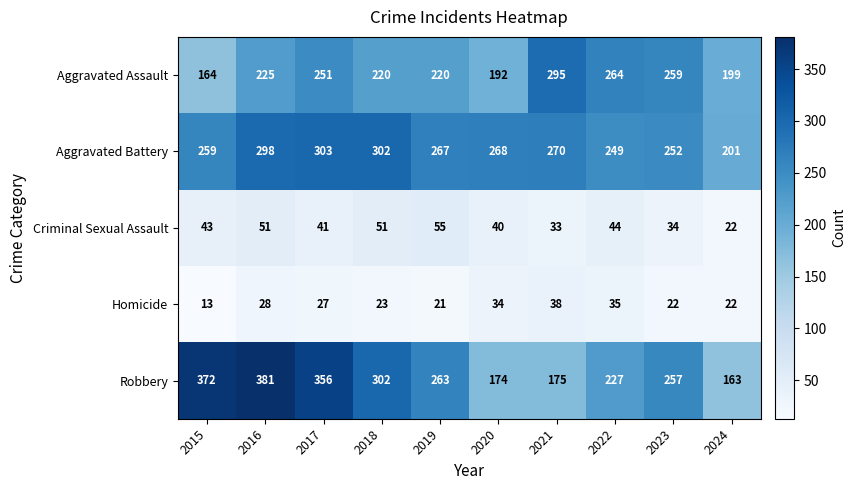

What is the difference between the maximum and second lowest values in the Robbery series?

207